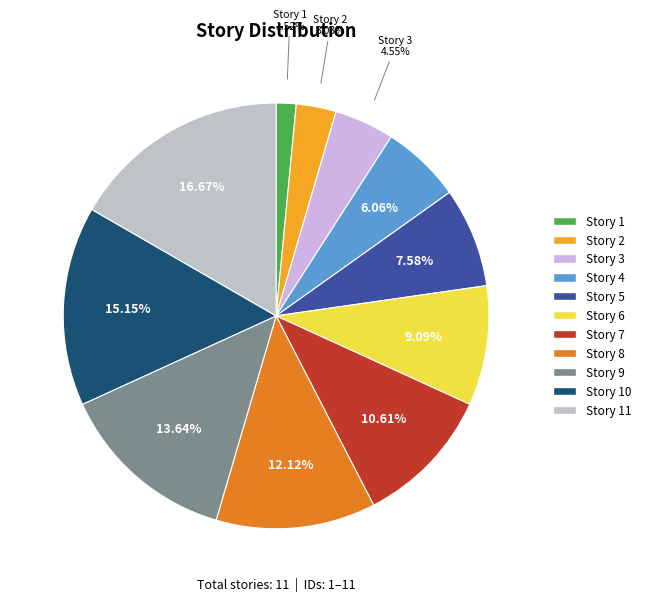

Is it true that Story 10 is 15% of the pie?

True